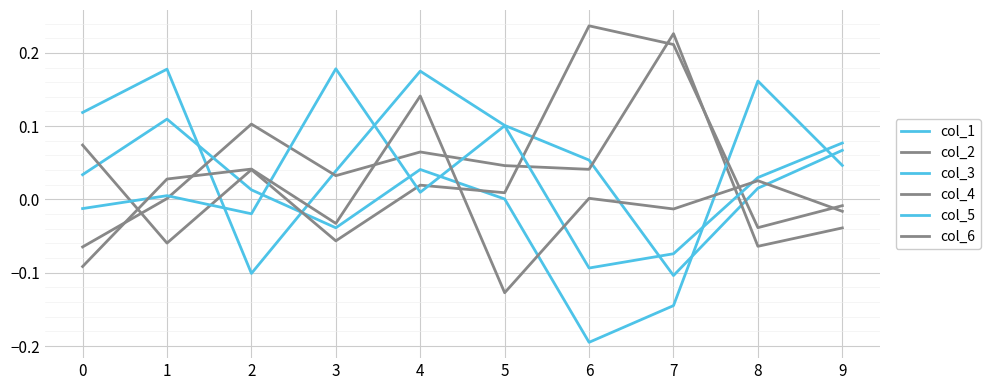

Which label corresponds to the largest value in the chart?

6